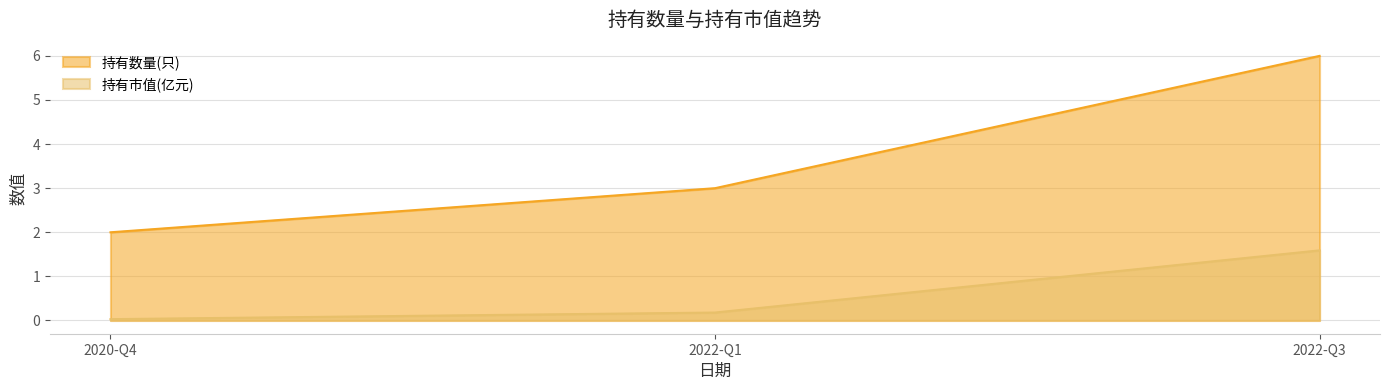

Reading left to right, extract all data points from this chart.

持有数量(只): 2020-Q4=2.0	2022-Q1=3.0	2022-Q3=6.0
持有市值(亿元): 2020-Q4=0.0	2022-Q1=0.2	2022-Q3=1.6